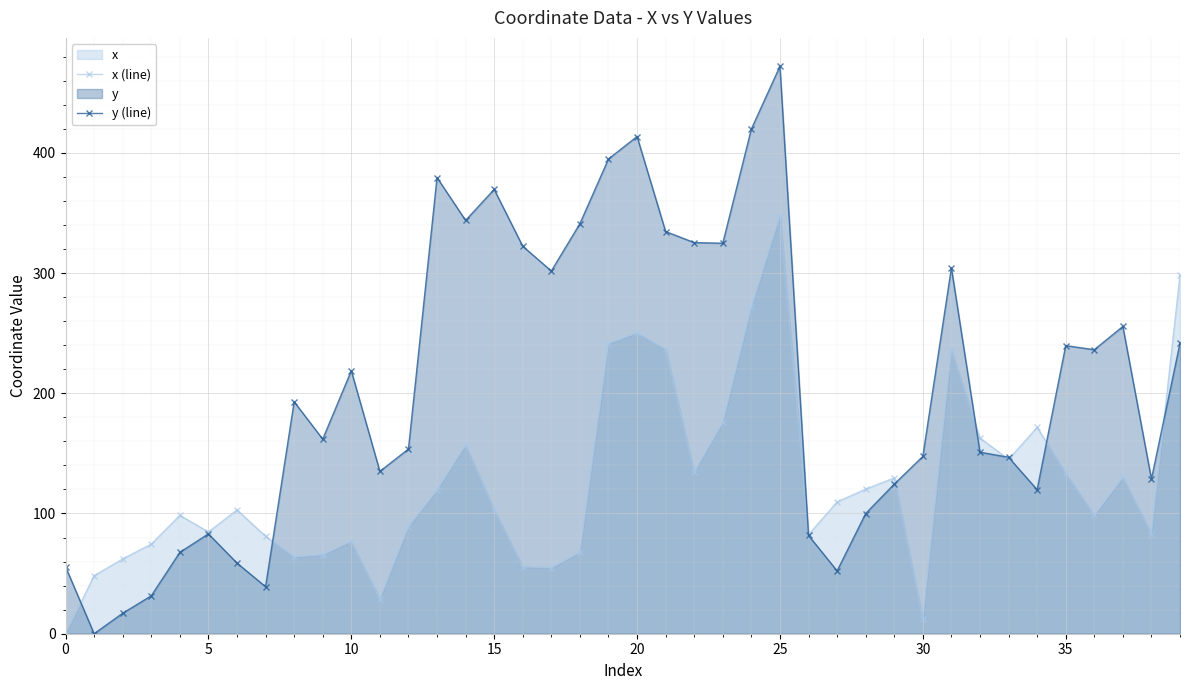

Is it true that y (line) equals 147.5 at 25?

False